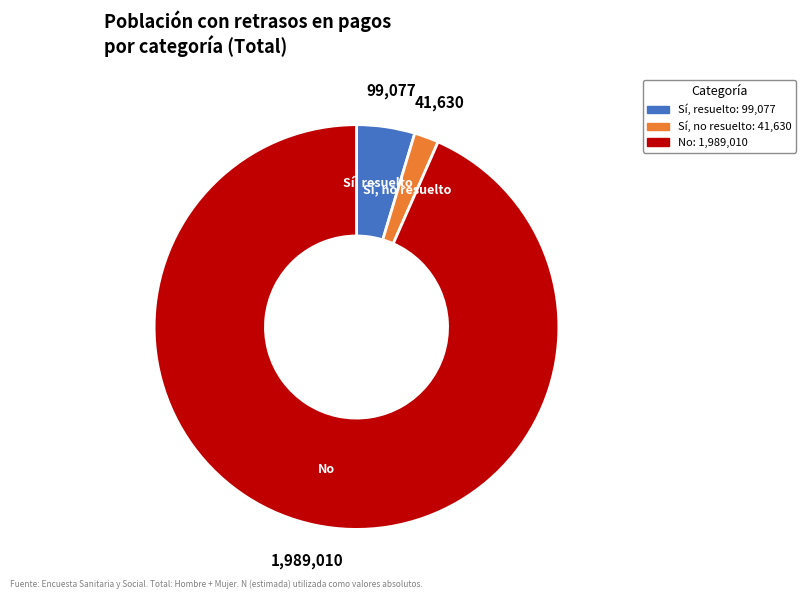

Rank the categories by value from highest to lowest.

No, Sí, resuelto, Sí, no resuelto